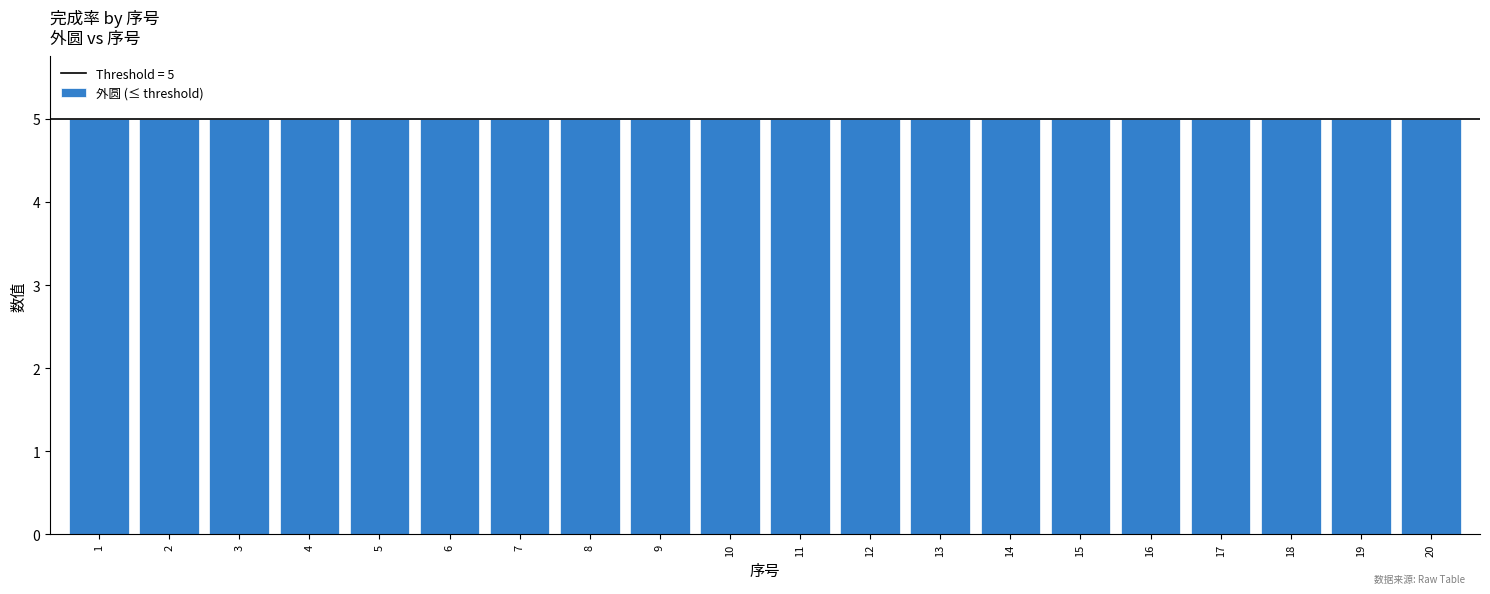

Is the value of 序号 at 14 greater than the value of 外圆 at 2?

Yes